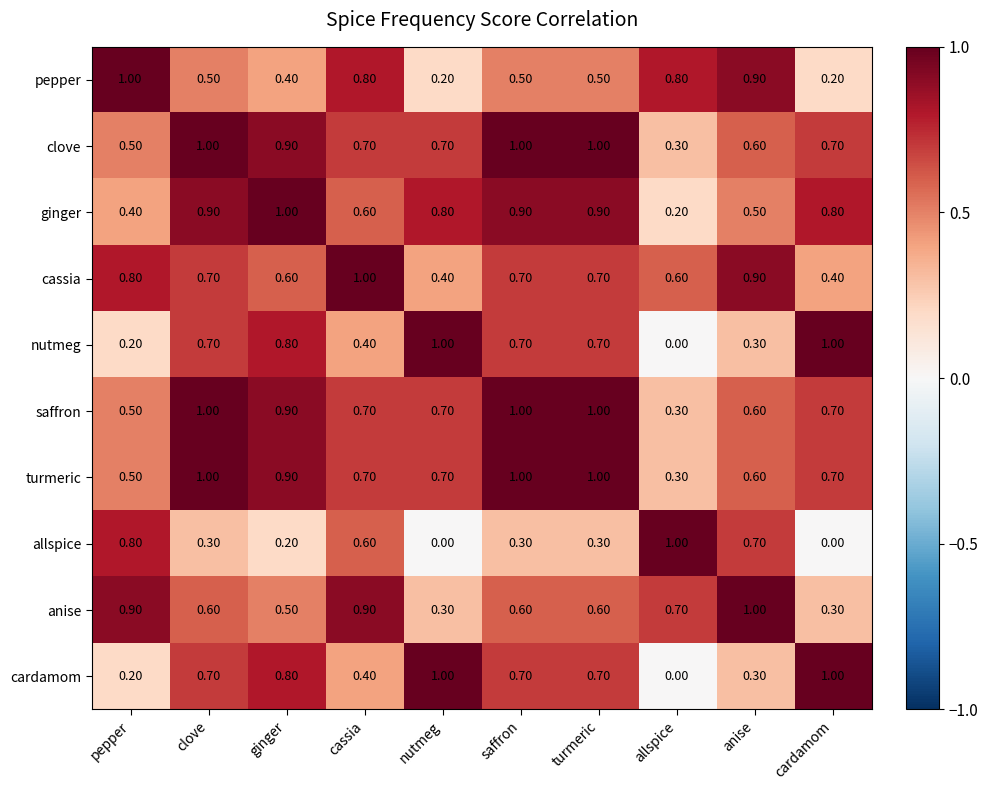

How many series are shown in this chart?

10